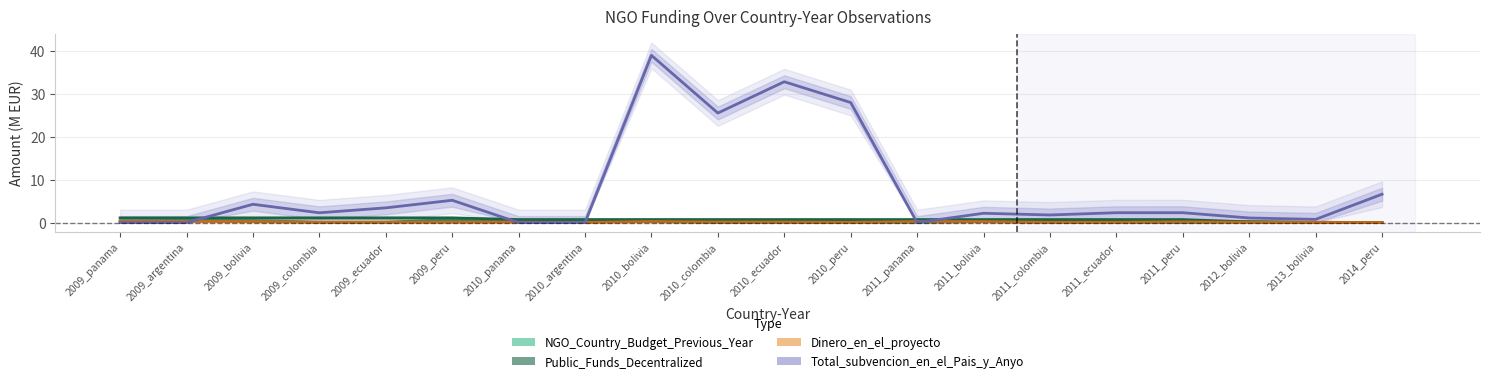

What are all the series names shown in the legend?

NGO_Country_Budget_Previous_Year, Public_Funds_Decentralized, Dinero_en_el_proyecto, Total_subvencion_en_el_Pais_y_Anyo